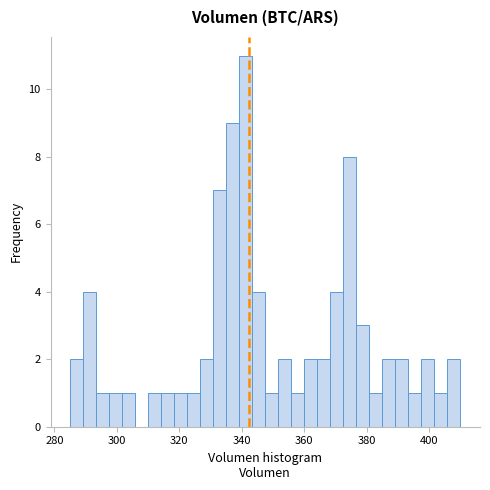

Around what value on the x-axis is the tallest bar? Give the approximate position of its centre, as read against the axis.

342